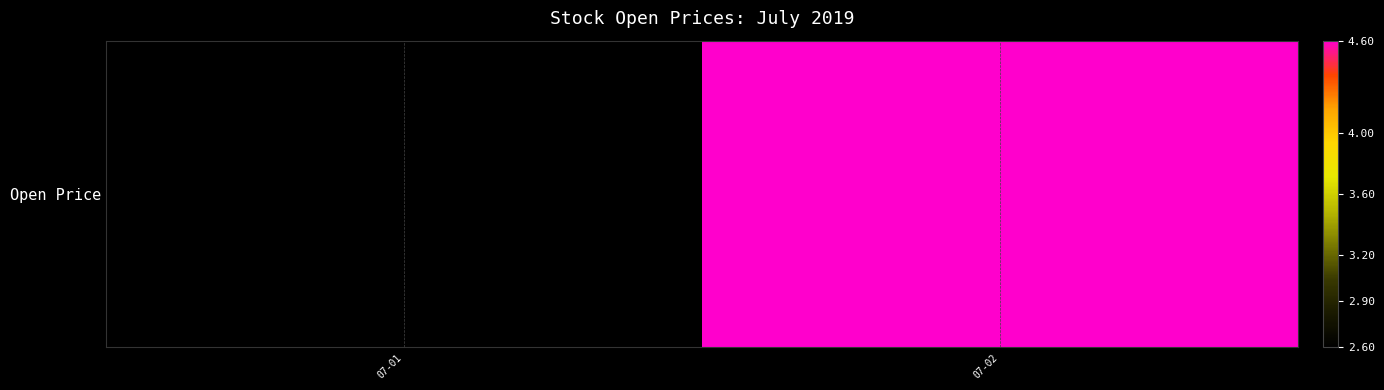

Reading left to right, extract all data points from this chart.

2.6	4.6